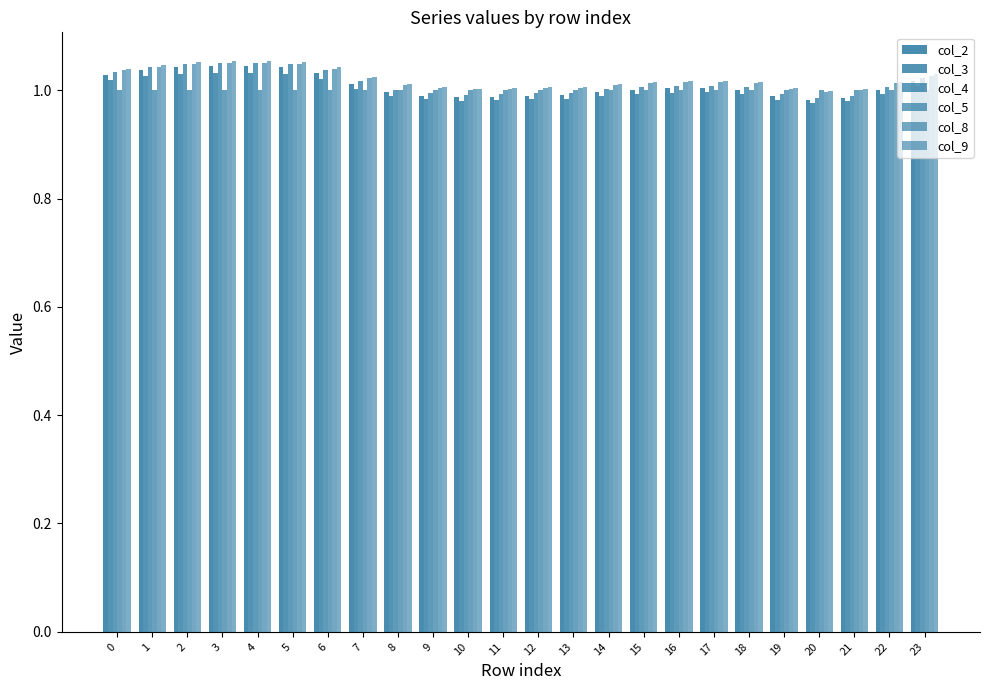

What is the maximum value shown in the chart?

1.1